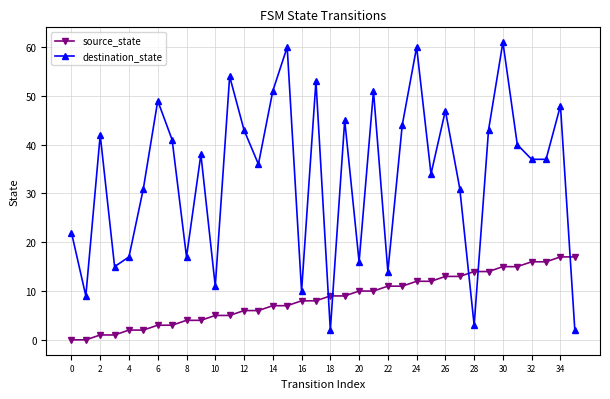

Reading left to right, what are all the values shown in this chart?

source_state: 0	0	1	1	2	2	3	3	4	4	5	5	6	6	7	7	8	8	9	9	10	10	11	11	12	12	13	13	14	14	15	15	16	16	17	17
destination_state: 22	9	42	15	17	31	49	41	17	38	11	54	43	36	51	60	10	53	2	45	16	51	14	44	60	34	47	31	3	43	61	40	37	37	48	2